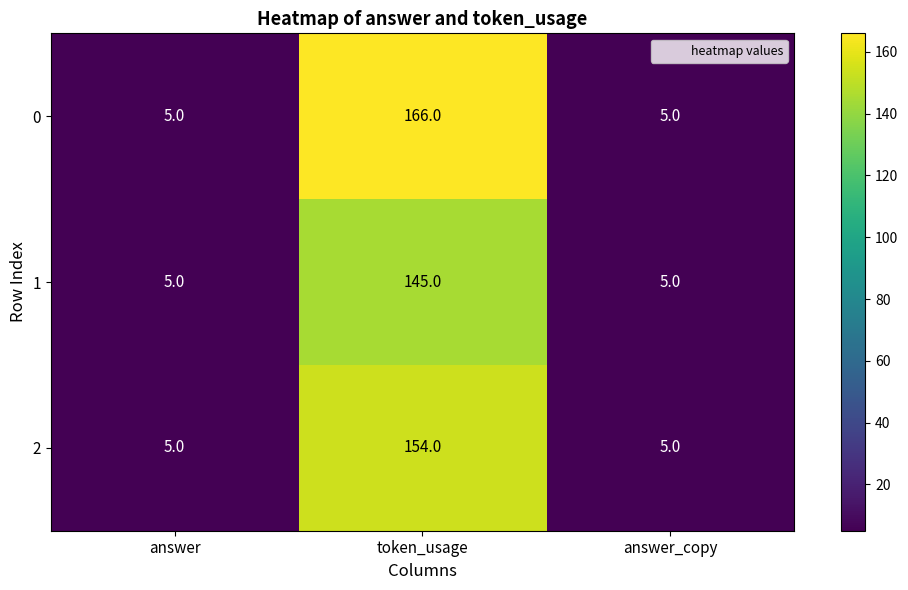

At which category is the sum across all series the highest?

token_usage